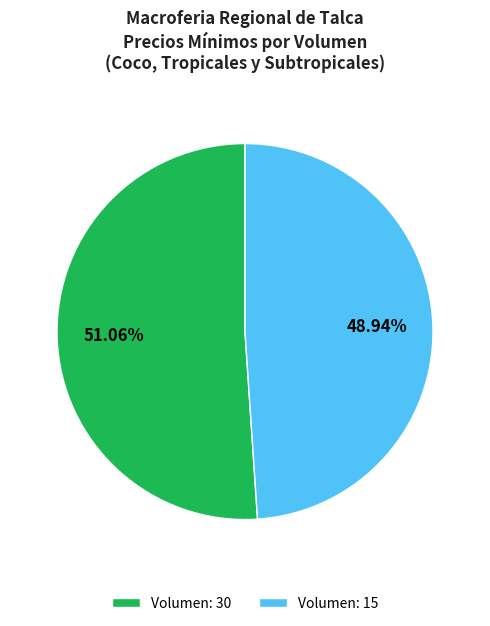

To the nearest percent, what is the combined percentage of Volumen: 15 and Volumen: 30?

100%